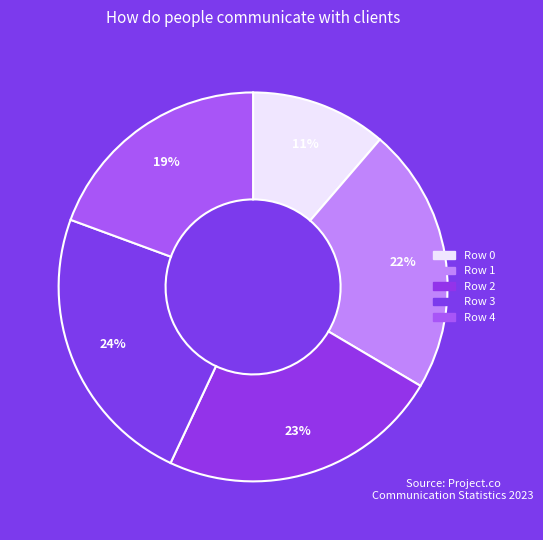

Is Row 1 the majority of the pie?

No